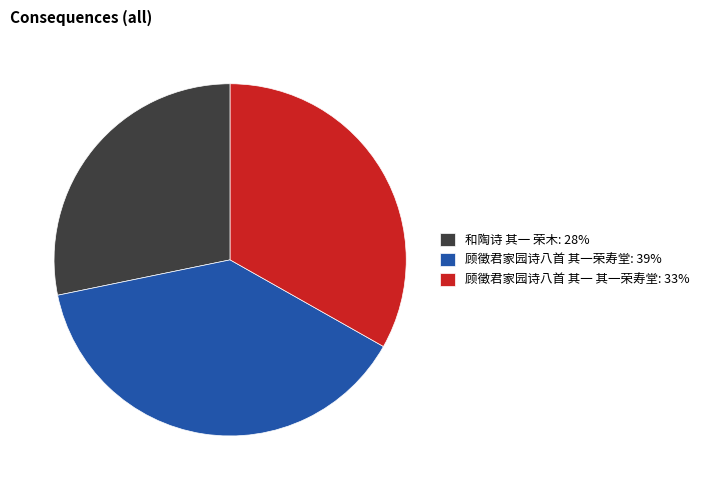

Does 和陶诗 其一 荣木: 28% represent more than half of the total?

No